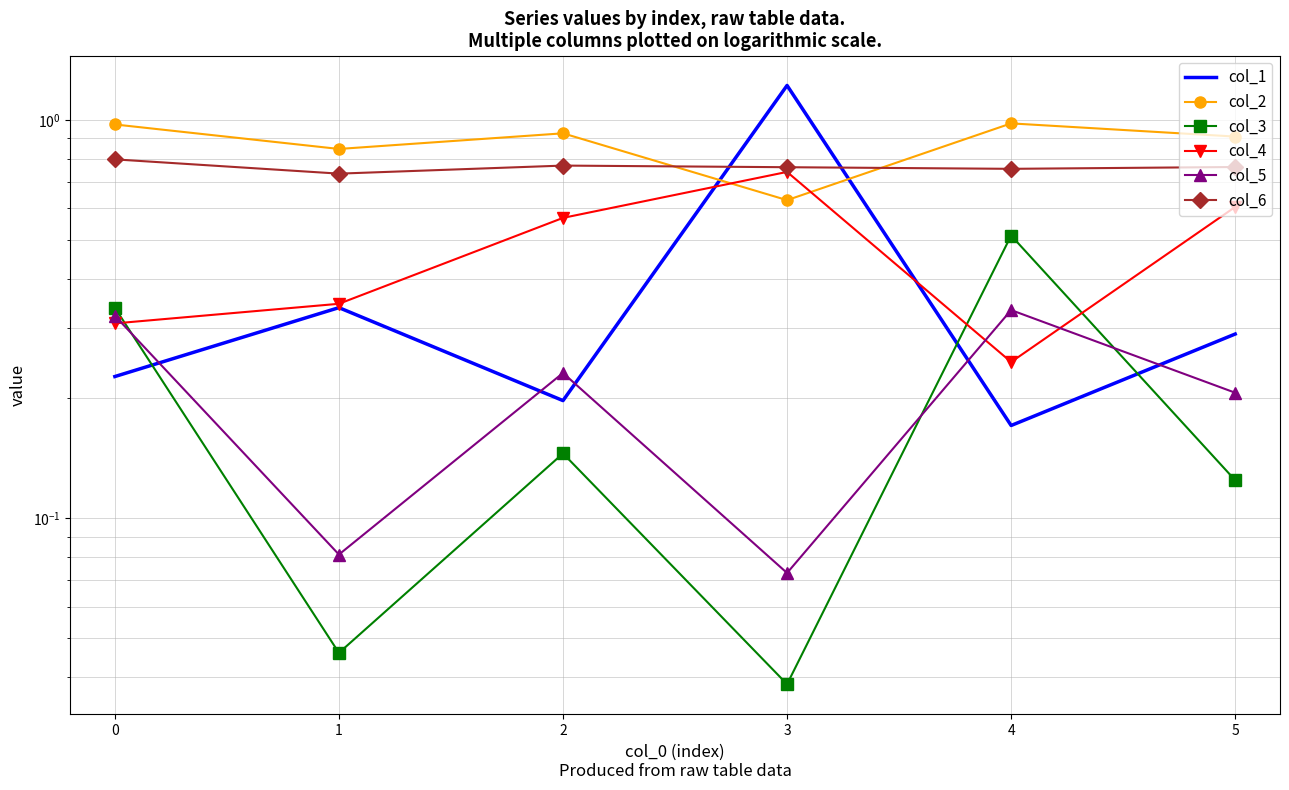

In col_1, how many points are higher than both neighbors (excluding endpoints)?

2